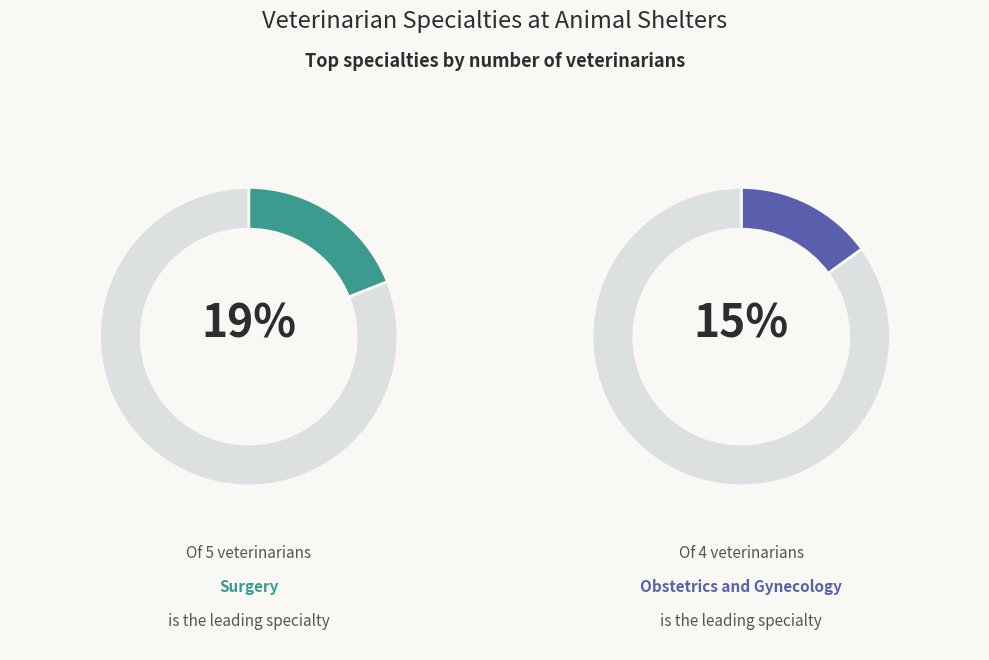

The Anesthesiology slice represents 1% of the pie. True or false?

False